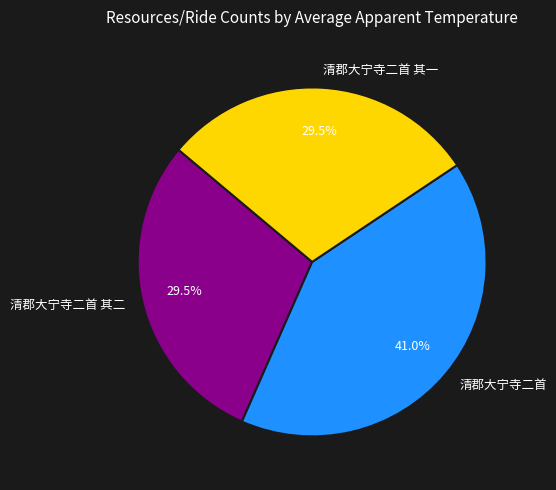

To the nearest percent, what percentage of the pie is 清郡大宁寺二首?

41%